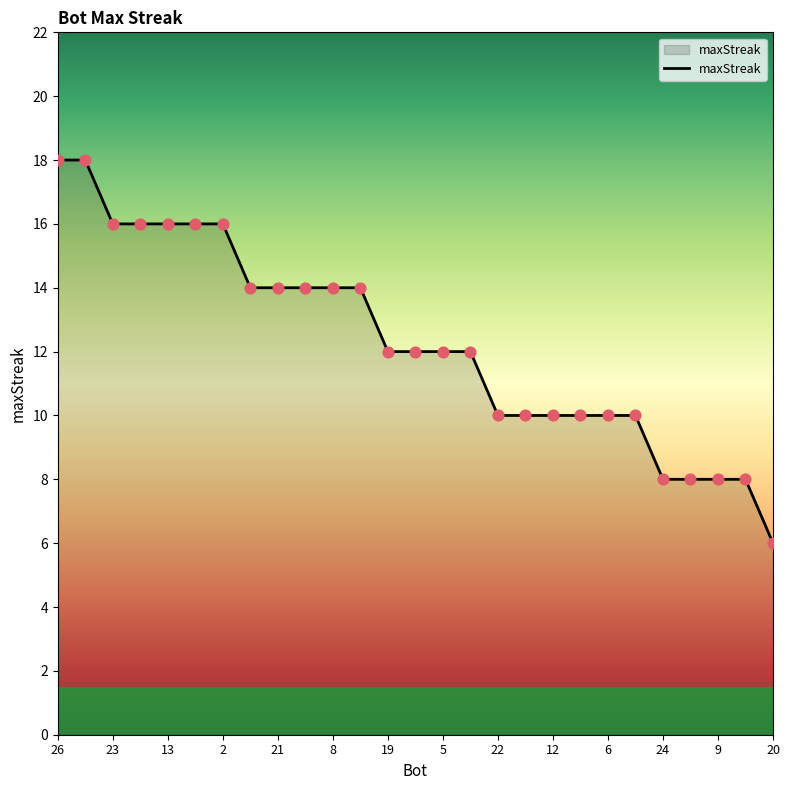

What is the maximum value shown in the chart?

18